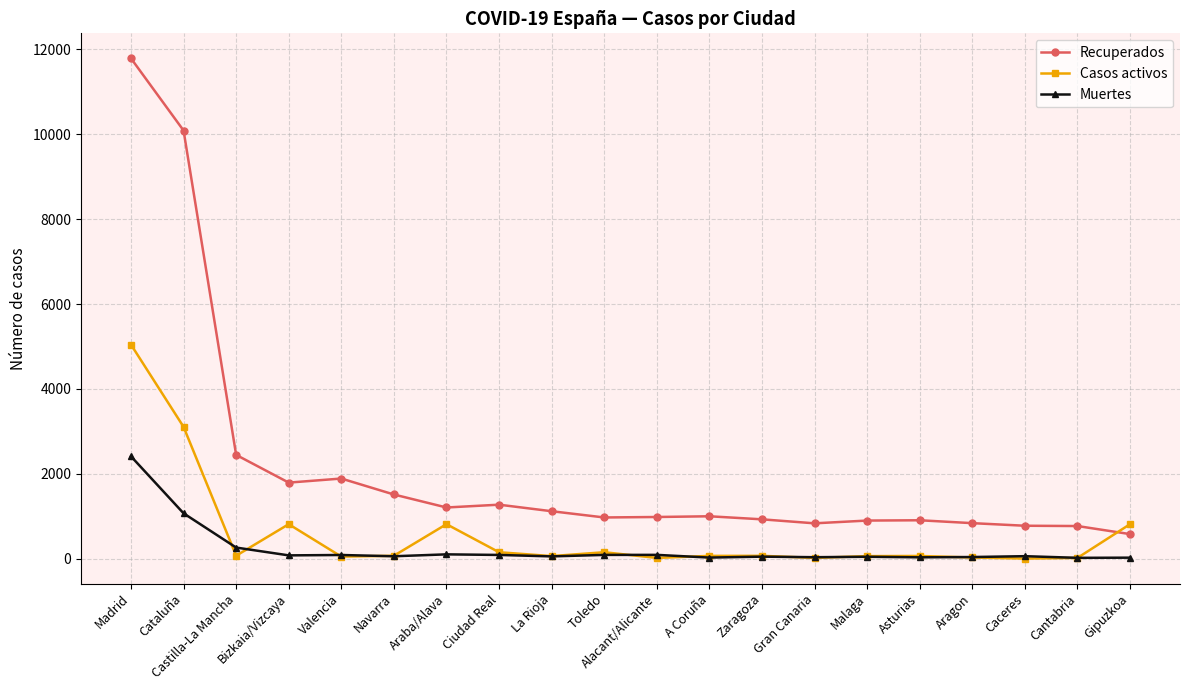

What is the difference between the highest and lowest values at Navarra?

1455